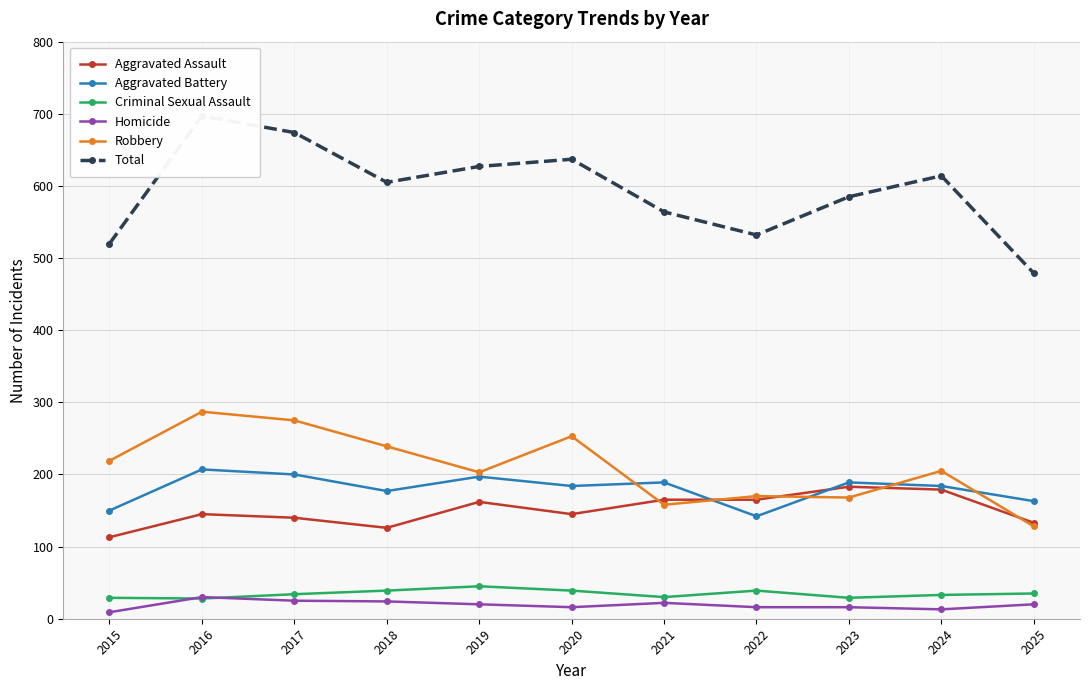

How many values in the Aggravated Battery series exceed 184?

5